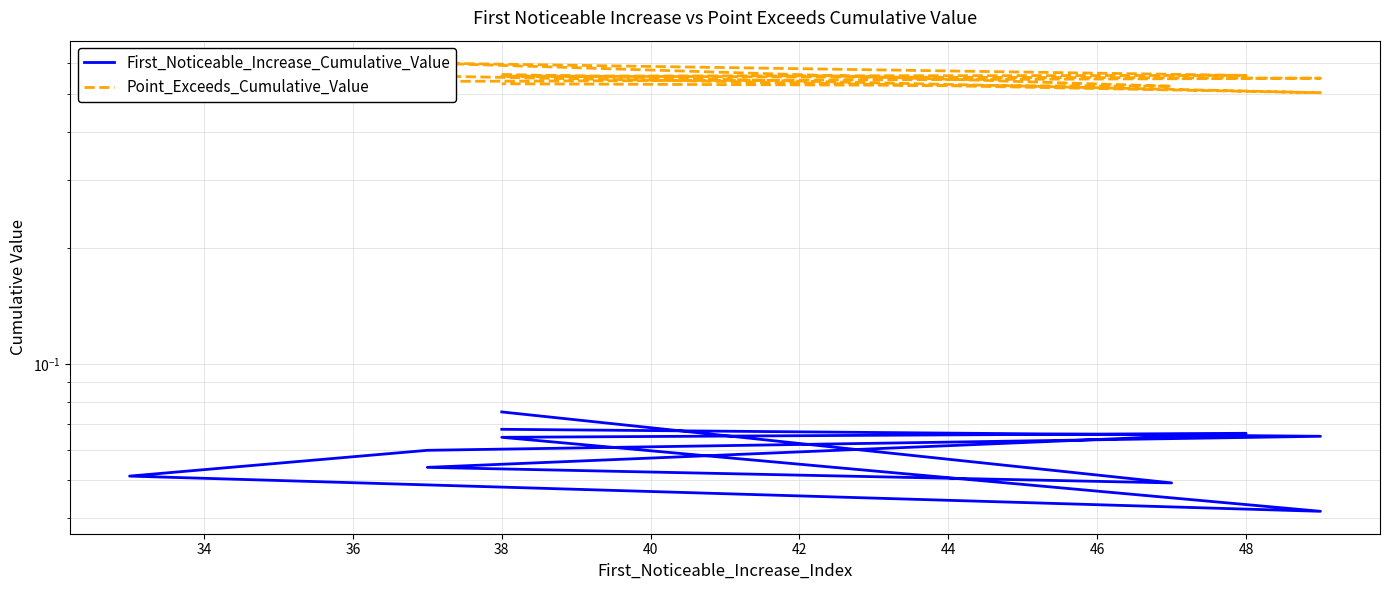

Which series has the largest range (max minus min)?

Point_Exceeds_Cumulative_Value